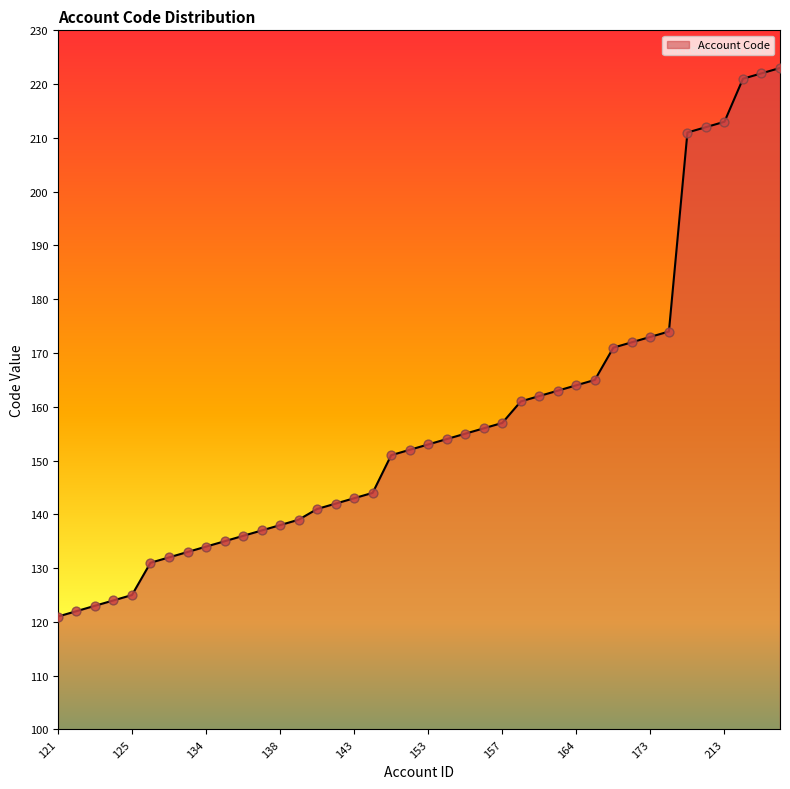

What is the smallest value displayed?

121